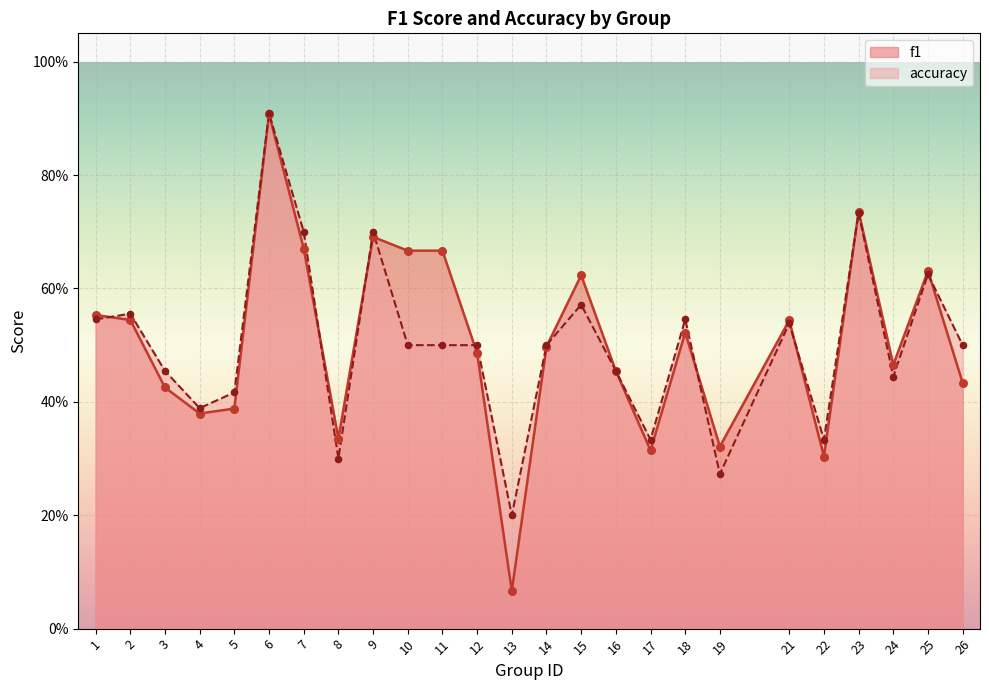

At which category is the sum across all series the highest?

6